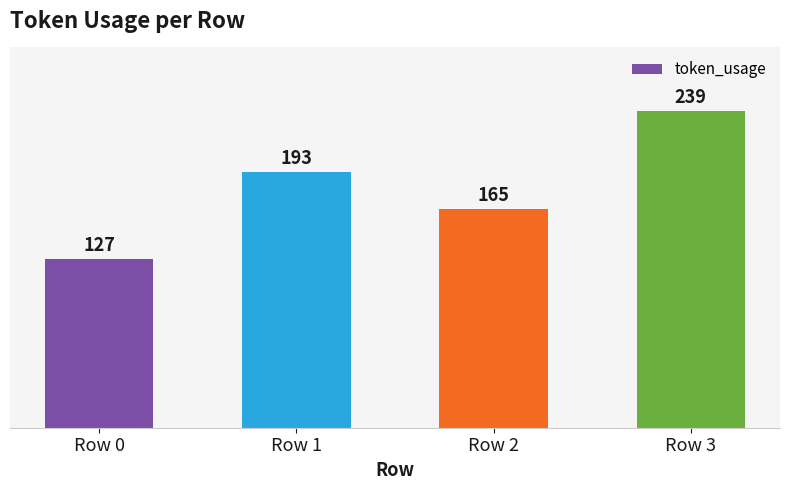

At which category does the chart reach its peak across all series?

Row 3